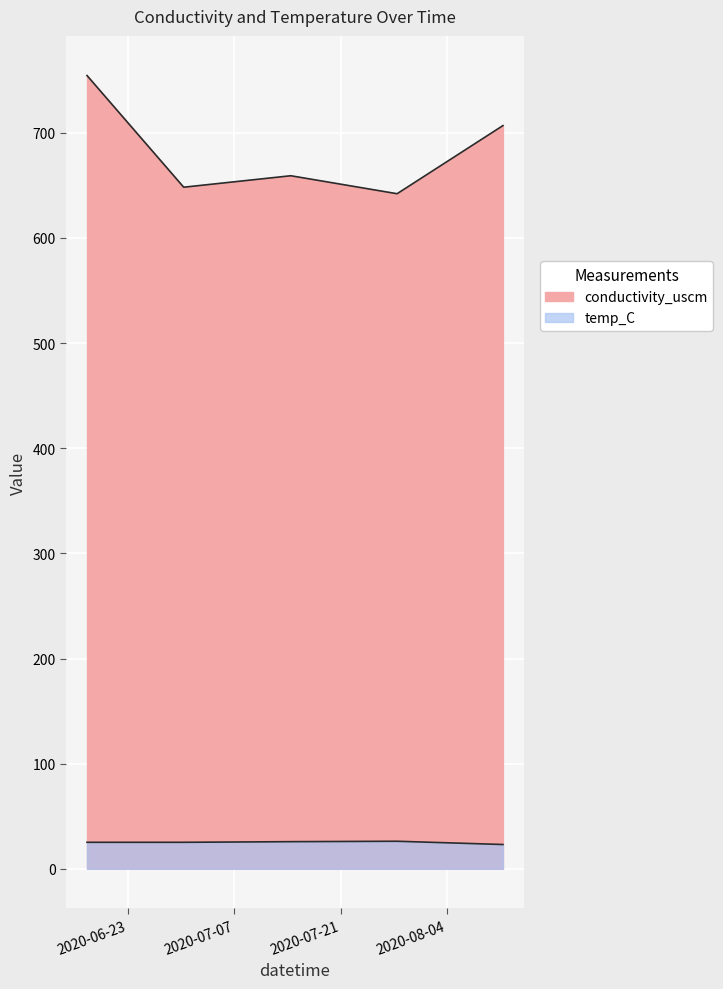

Reading left to right, transcribe all the data shown in this chart.

conductivity_uscm: 754.5	648.3	659.2	642.1	706.9
temp_C: 25.2	25.2	25.8	26.2	23.1